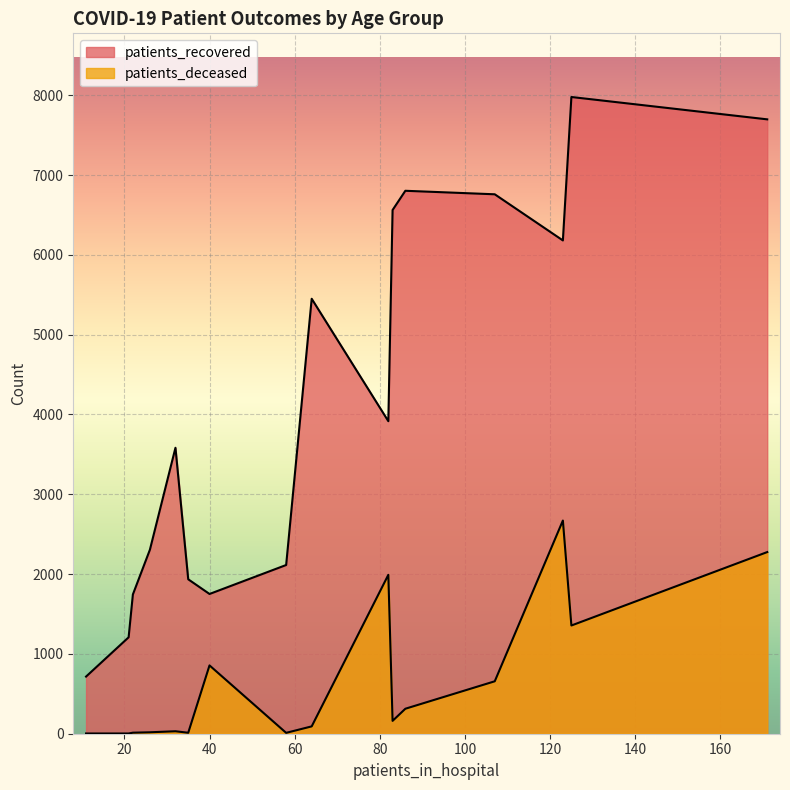

True or false: patients_recovered has more than 0 points higher than both neighbors.

True